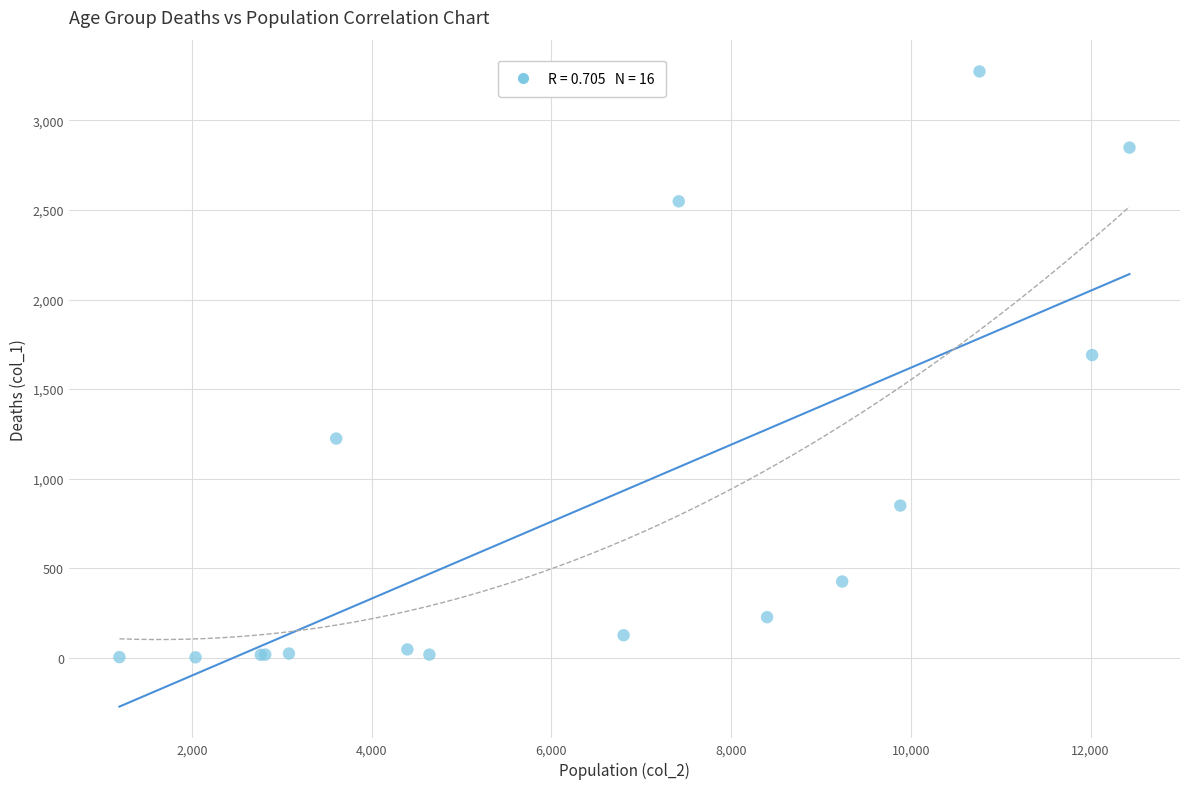

What Y value in the scatter plot is closest to 1638?

1690